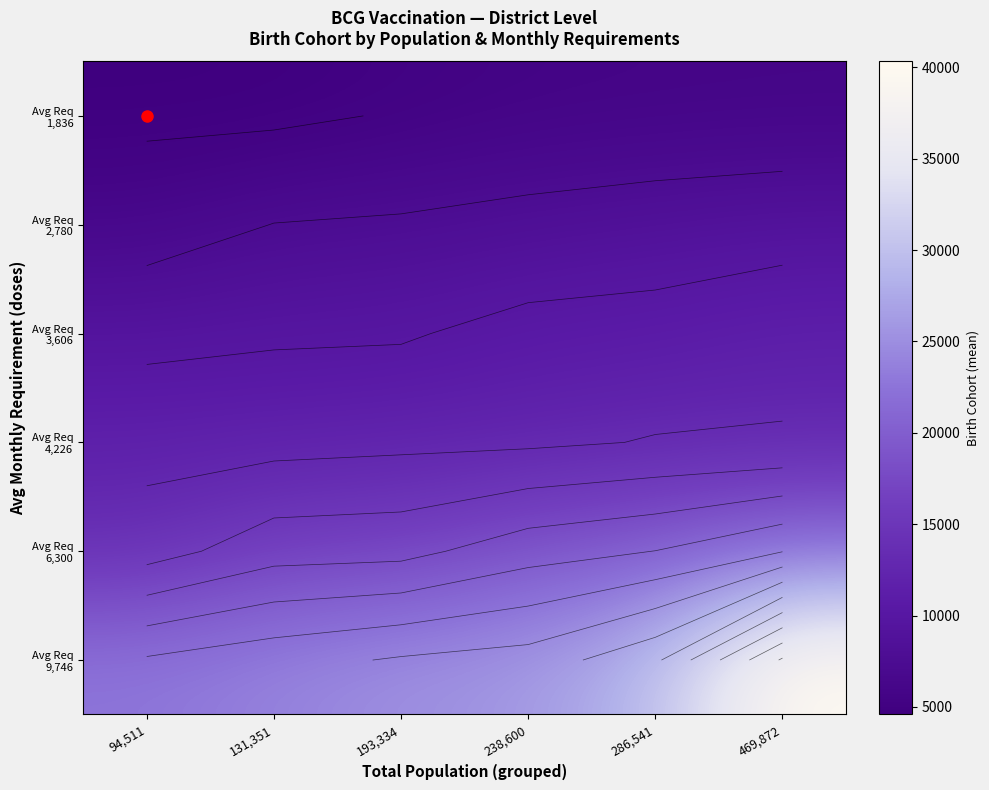

Is it true that Avg Req 1,836 equals 5739.5 at 286,541?

True